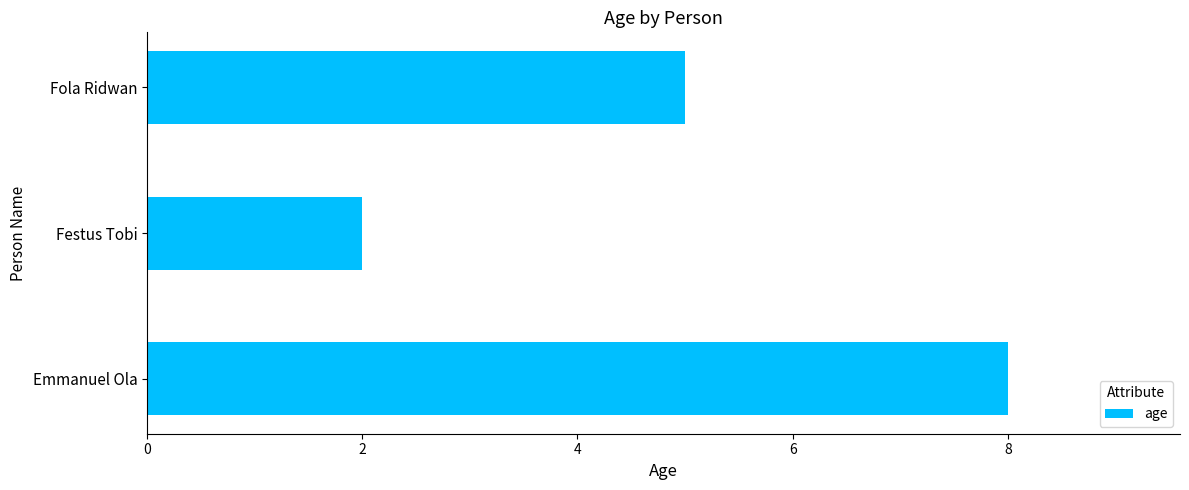

Rank the categories by value from lowest to highest.

Festus Tobi, Fola Ridwan, Emmanuel Ola